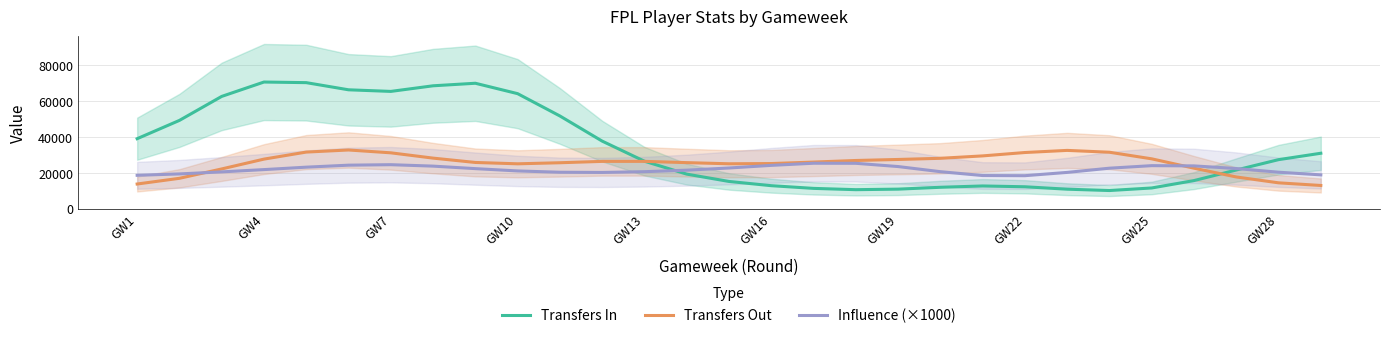

What is the difference between the second highest and minimum values in the Influence (×1000) series?

6909.2